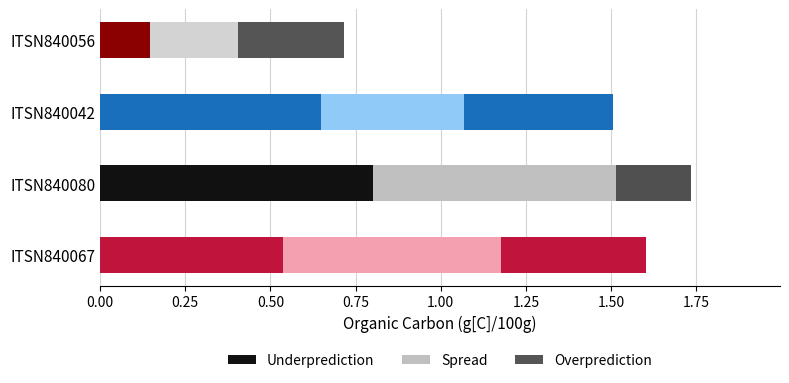

How many categories are shown in the chart?

4